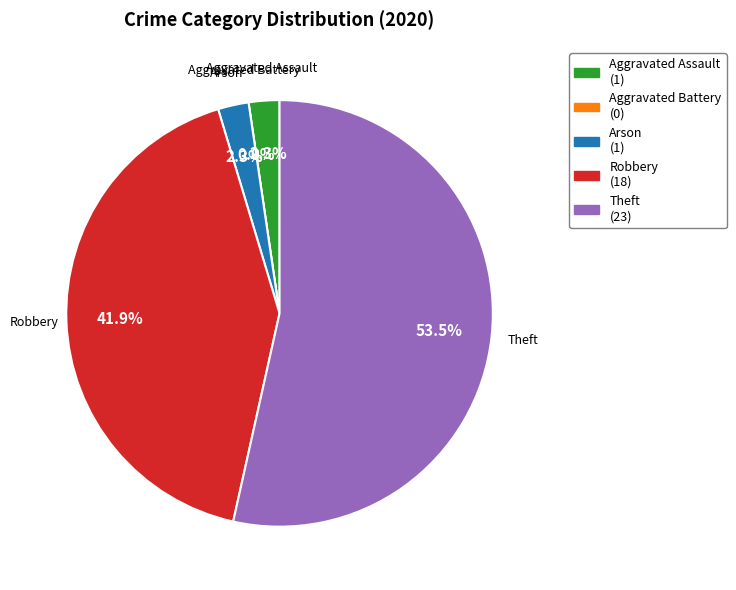

Which category accounts for the majority?

Theft